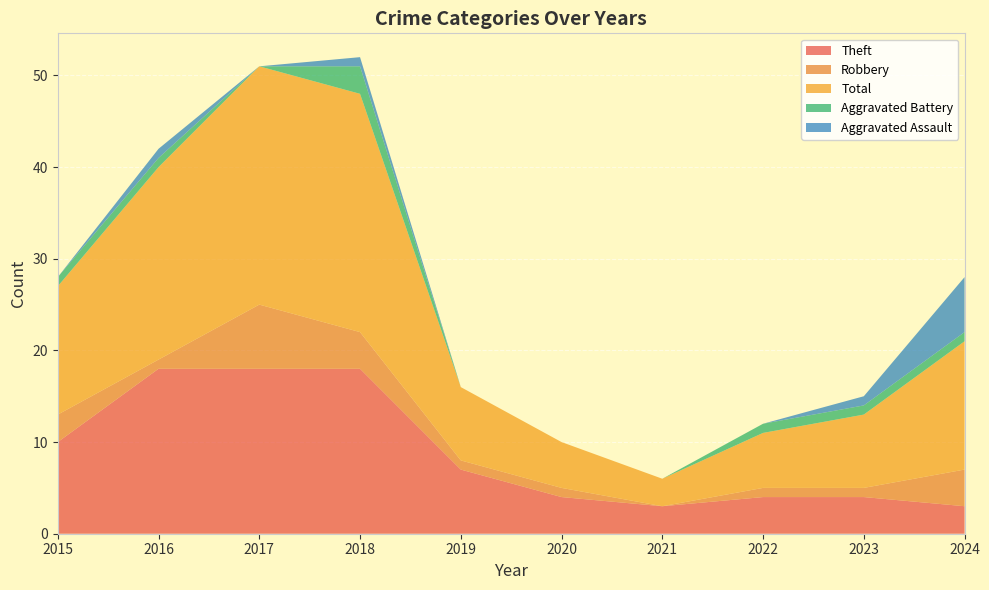

Reading right to left, extract all data points from this chart.

Theft: 3	4	4	3	4	7	18	18	18	10
Robbery: 4	1	1	0	1	1	4	7	1	3
Total: 14	8	6	3	5	8	26	26	21	14
Aggravated Battery: 1	1	1	0	0	0	3	0	1	1
Aggravated Assault: 6	1	0	0	0	0	1	0	1	0